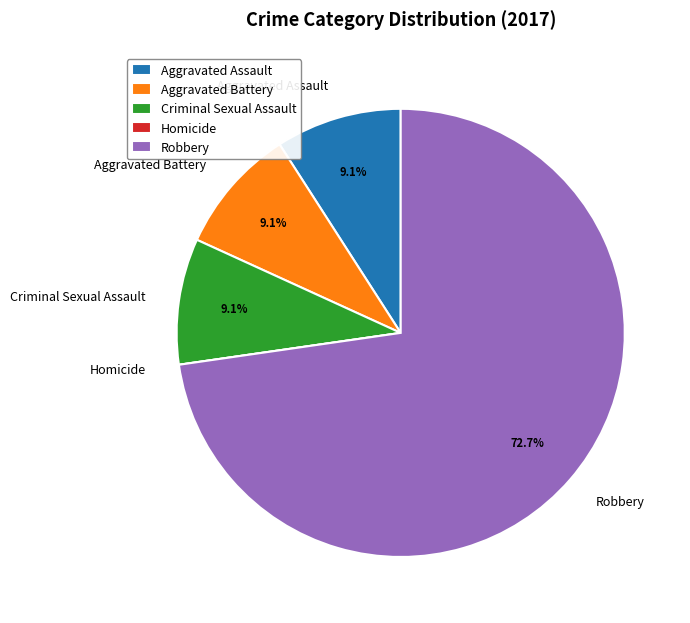

What is the ratio of the value at Aggravated Assault to the value at Criminal Sexual Assault?

1.0